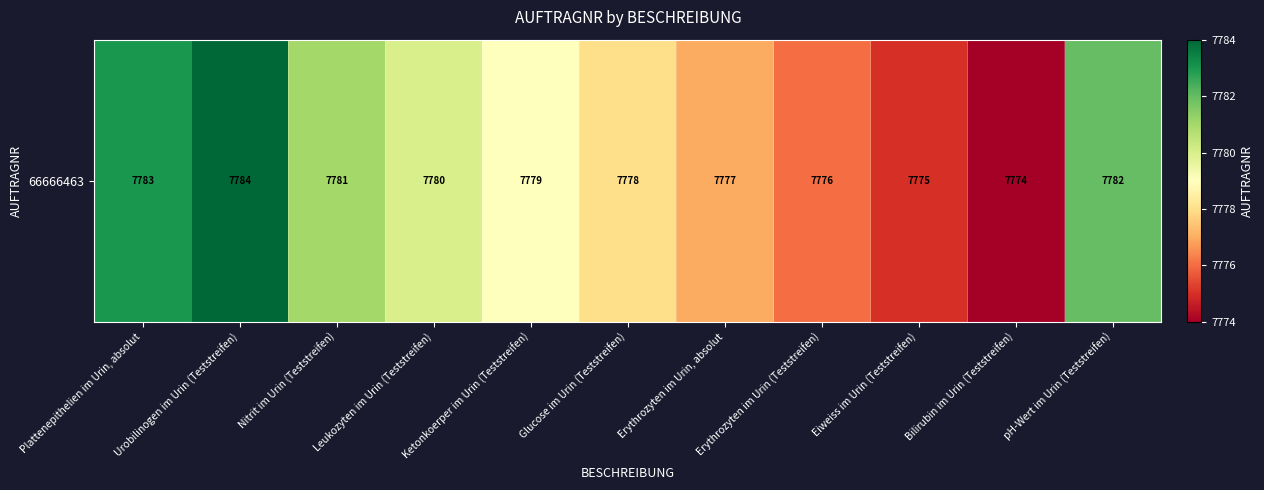

Reading left to right, extract all data points from this chart.

7783	7784	7781	7780	7779	7778	7777	7776	7775	7774	7782